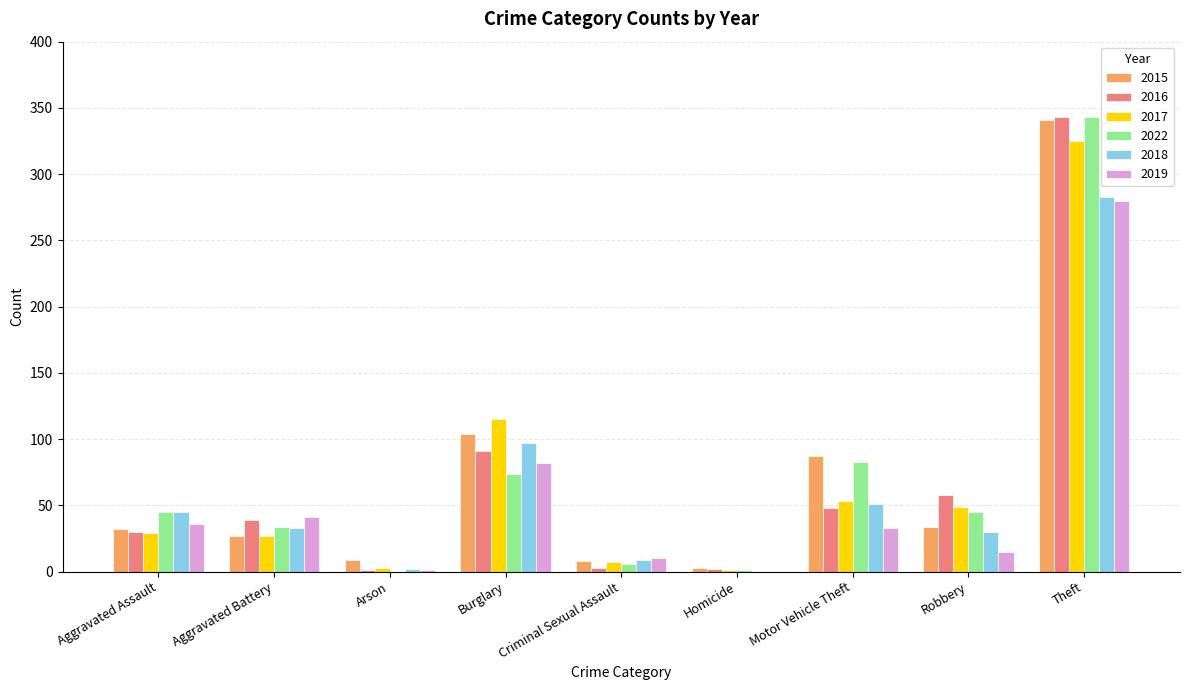

What is the sum of the 2019 values at Theft and Motor Vehicle Theft?

313